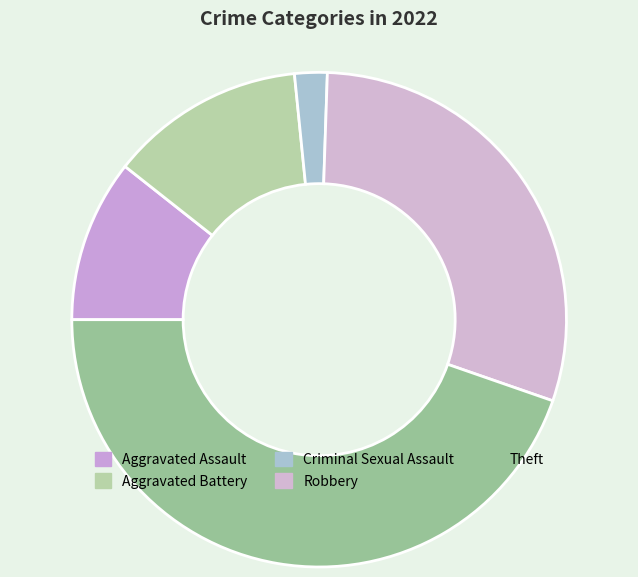

Between Aggravated Assault and Theft, which is larger?

Theft